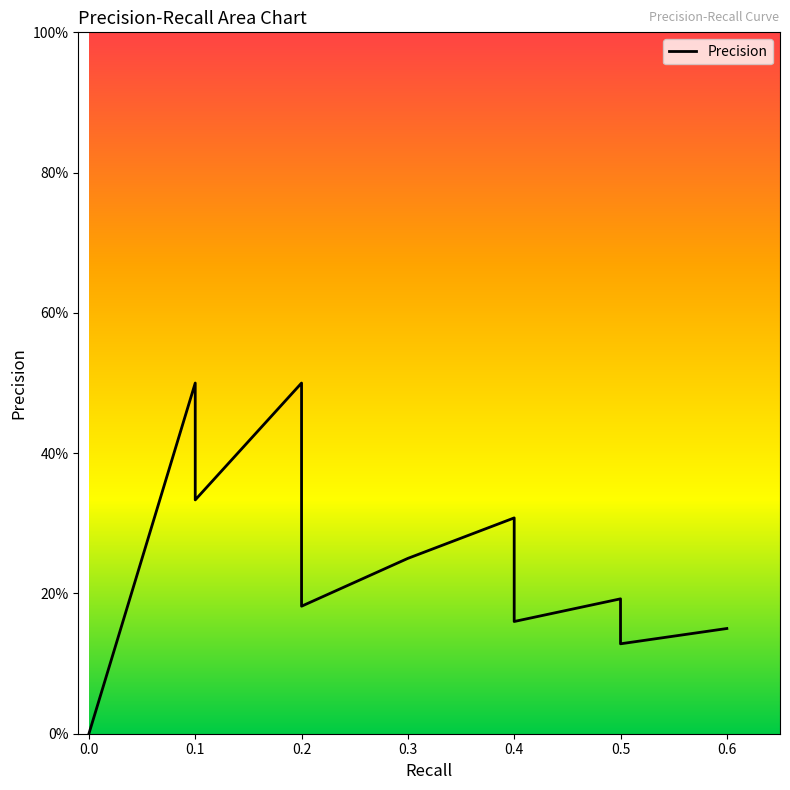

What is the maximum value shown in the chart?

0.5